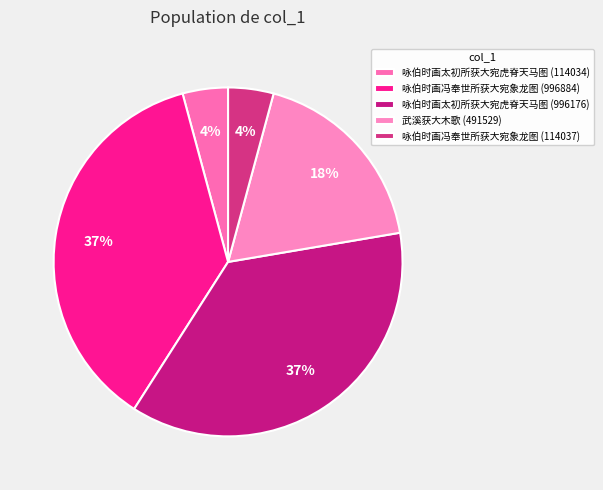

What is the smallest slice in the pie chart?

咏伯时画太初所获大宛虎脊天马图 (114034)